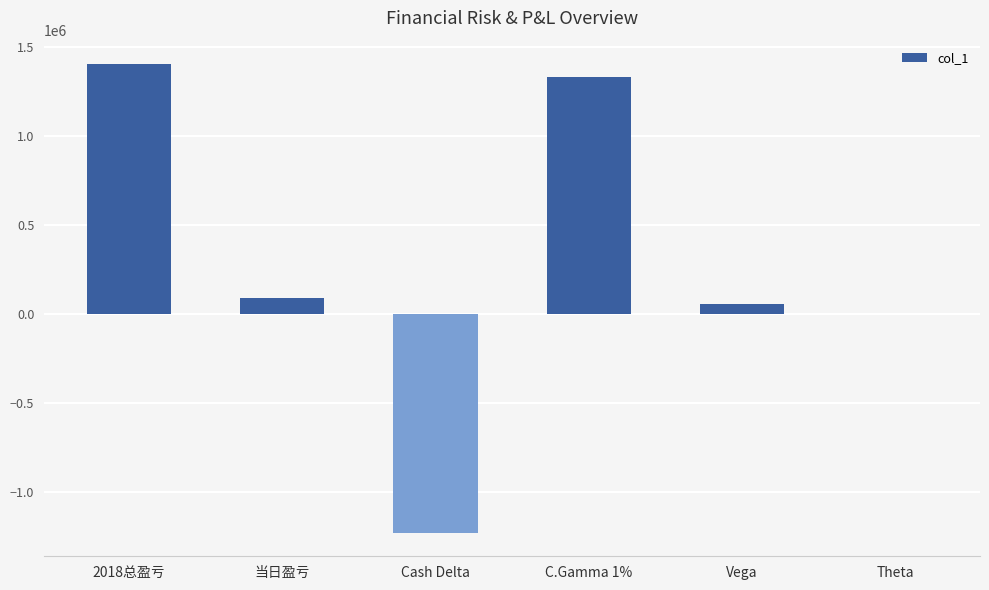

Which category has the highest value across all series?

2018总盈亏